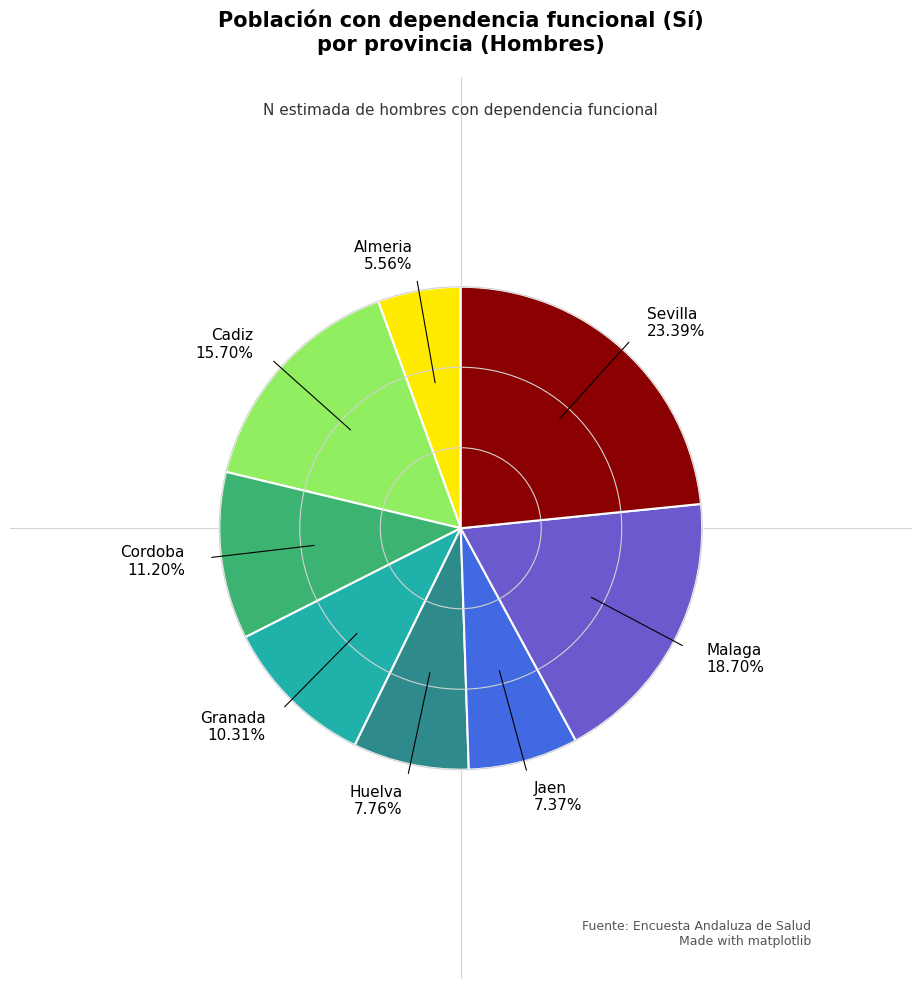

Count the number of slices in the pie.

8